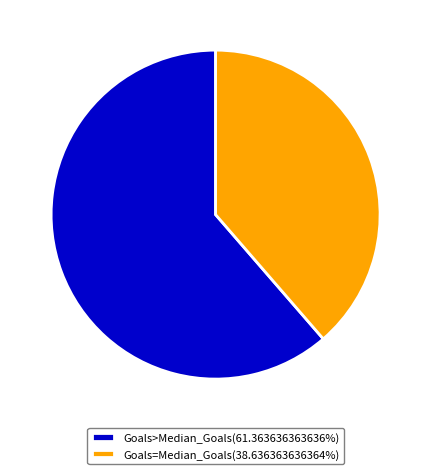

Does Goals=Median_Goals(38.636363636364%) account for over 50% of the chart?

No